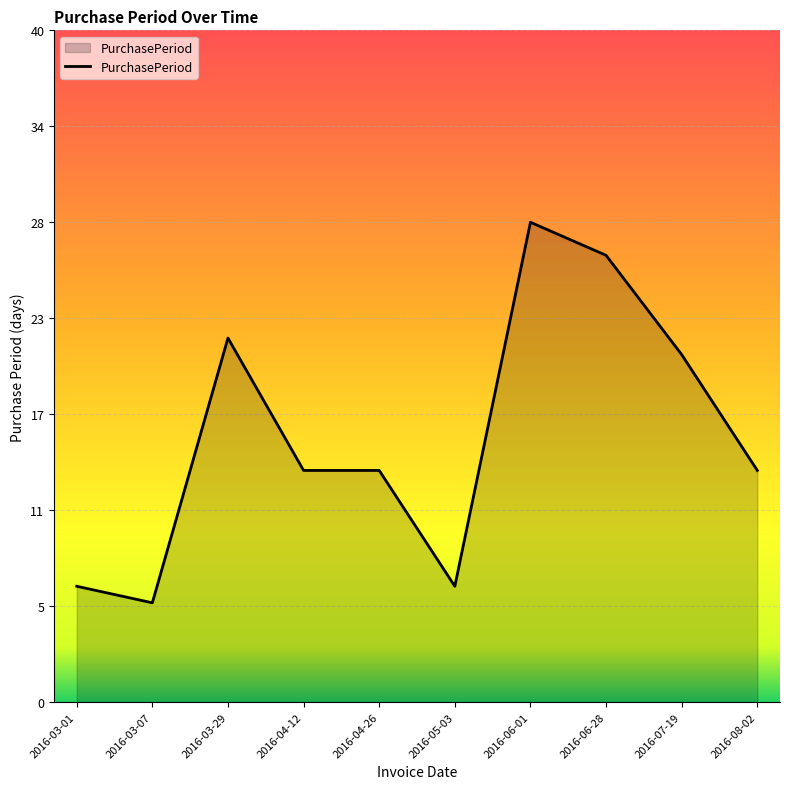

Does the chart have visible grid lines?

Yes